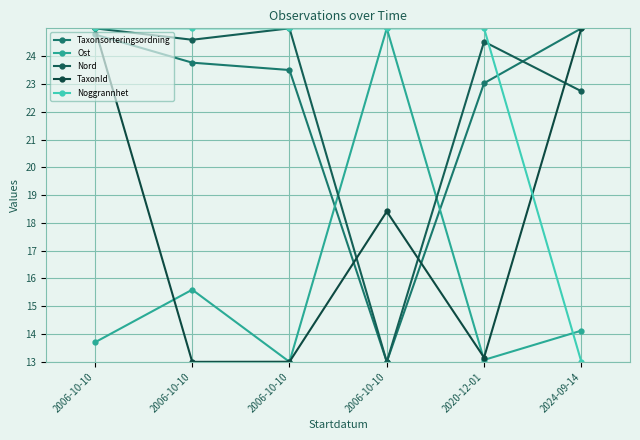

Reading right to left, extract all data points from this chart.

Taxonsorteringsordning: 25.0	23.0	13.0	23.5	23.8	24.8
Ost: 14.1	13.1	25.0	13.0	15.6	13.7
Nord: 22.7	24.5	13.0	25.0	24.6	25.0
TaxonId: 25.0	13.2	18.4	13.0	13.0	25.0
Noggrannhet: 13.0	25.0	25.0	25.0	25.0	25.0